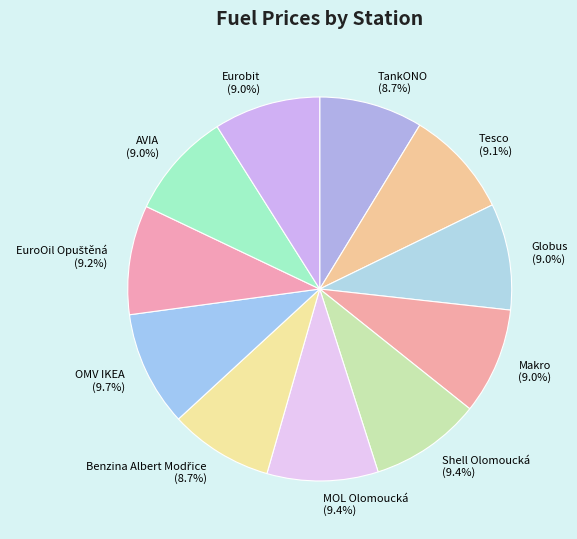

What is the ratio of the value at Tesco to the value at MOL Olomoucká?

1.0